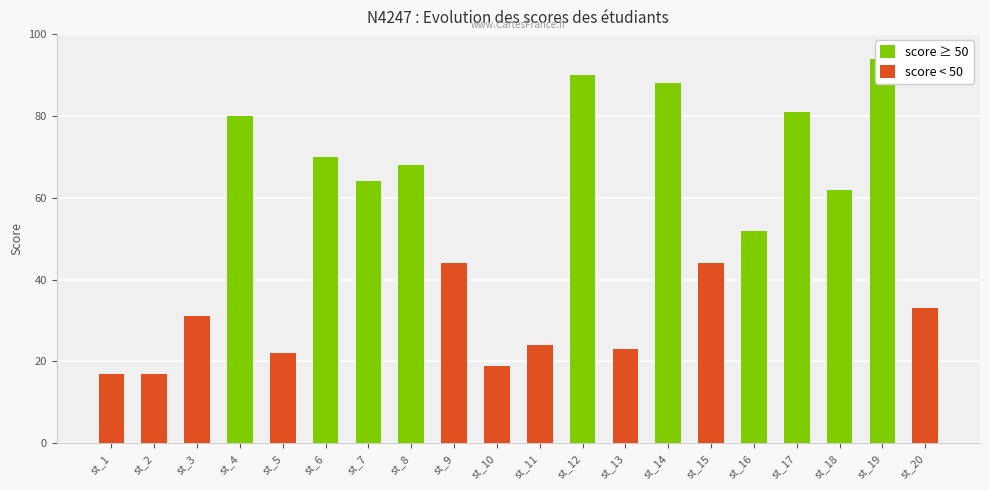

Does the chart contain stacked bars?

No